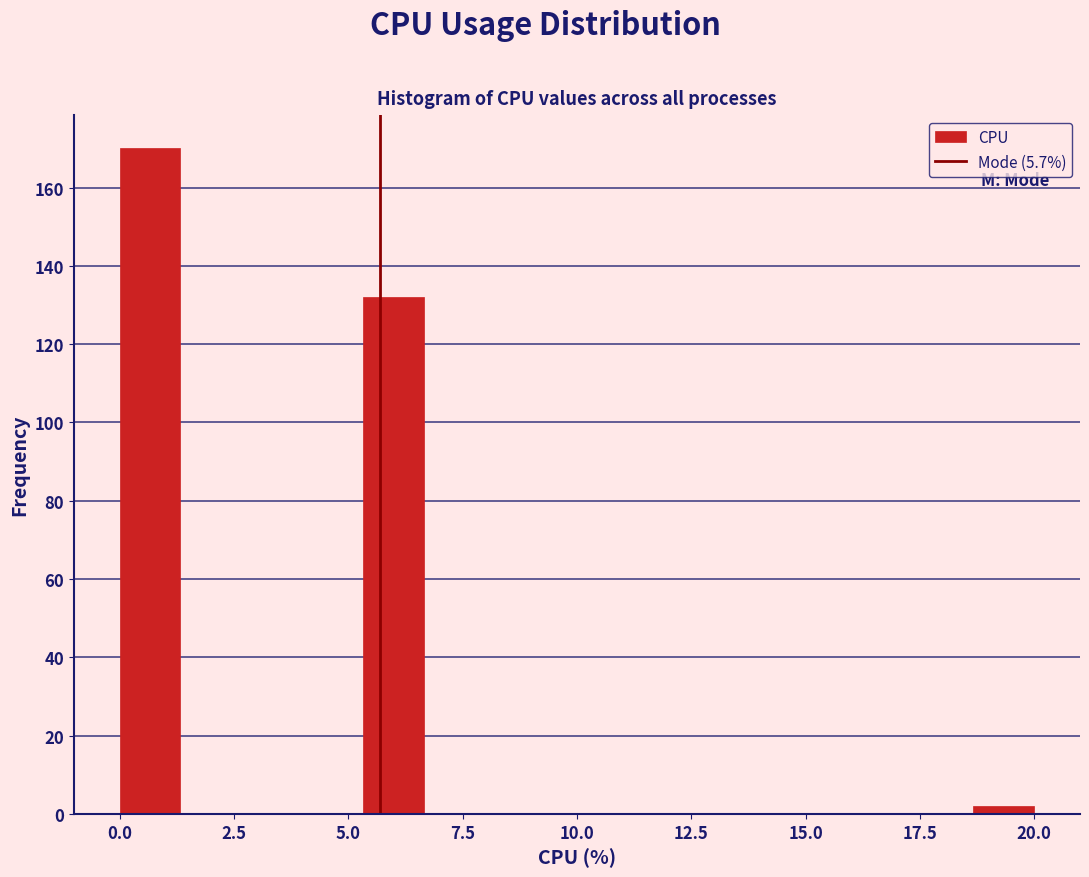

Around what value on the x-axis is the tallest bar? Give the approximate position of its centre, as read against the axis.

0.5